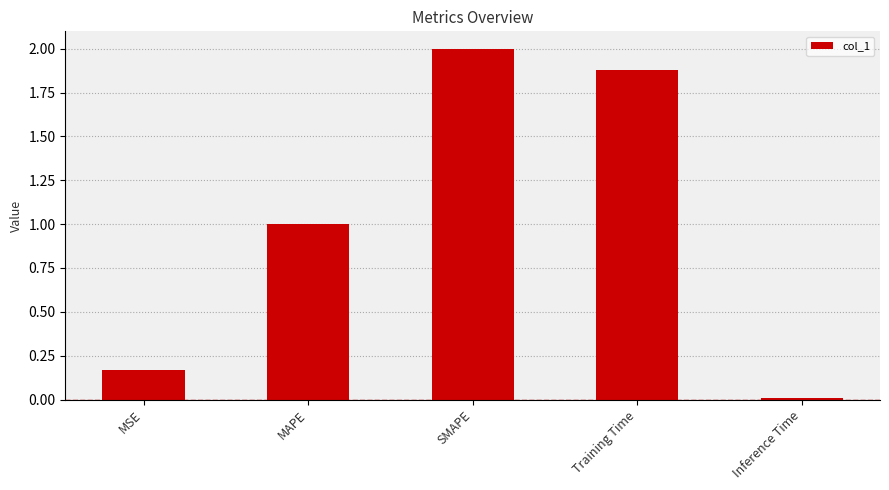

What is the ratio of the value at MAPE to the value at Training Time?

0.5